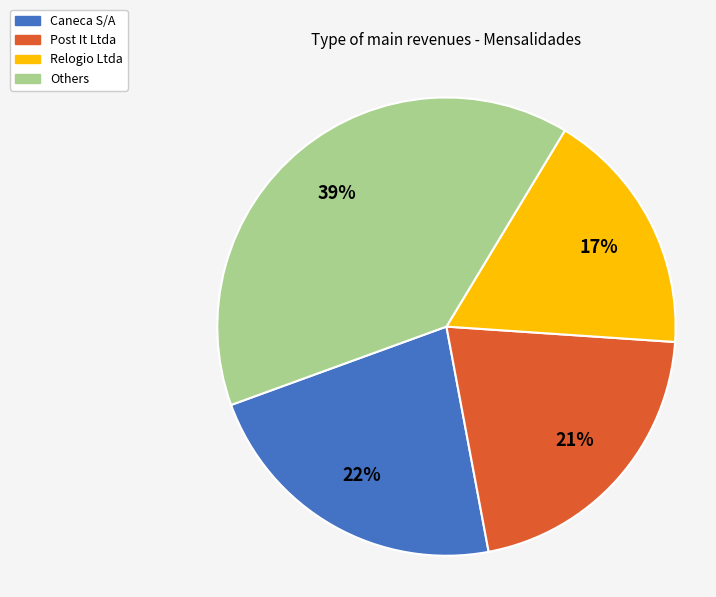

To the nearest percent, what is the average slice percentage?

25%